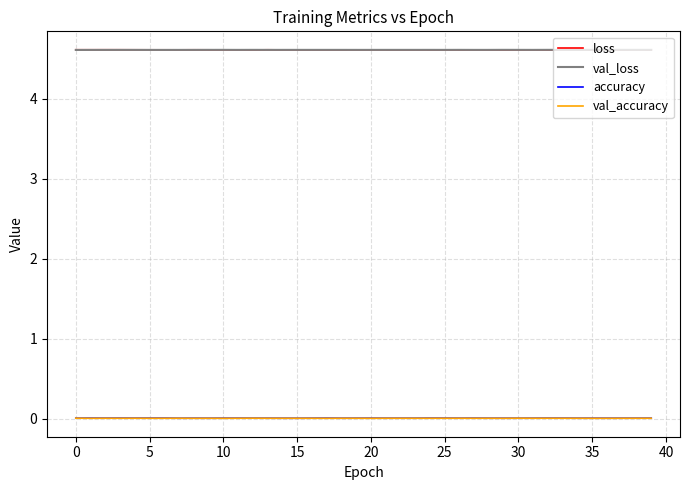

How many intersections are there between accuracy and val_accuracy?

2